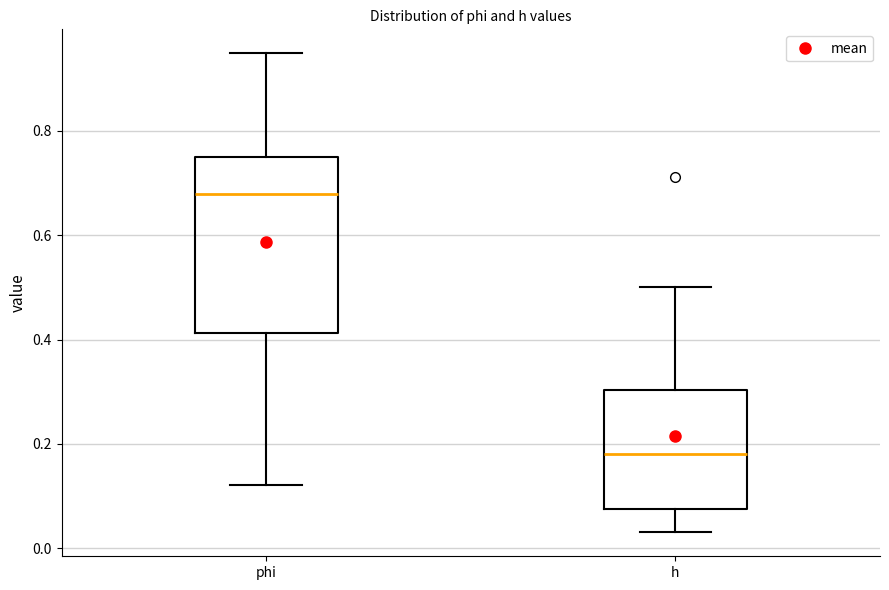

Comparing the boxes themselves (not the whiskers), which one is the tallest?

phi